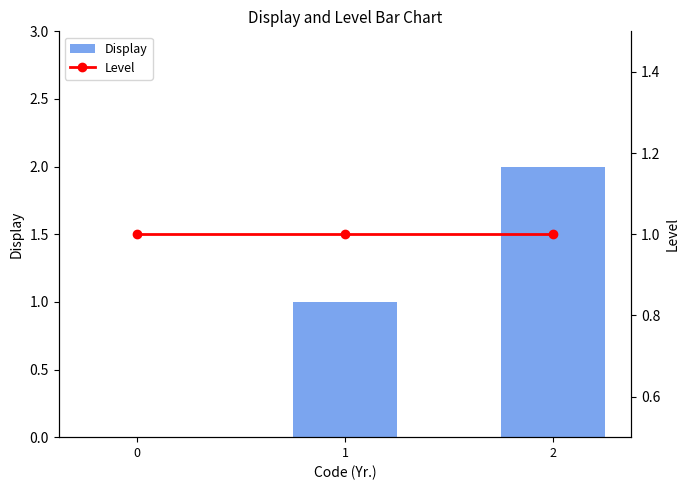

What is the value of the Level bar at the 1st from the left?

1